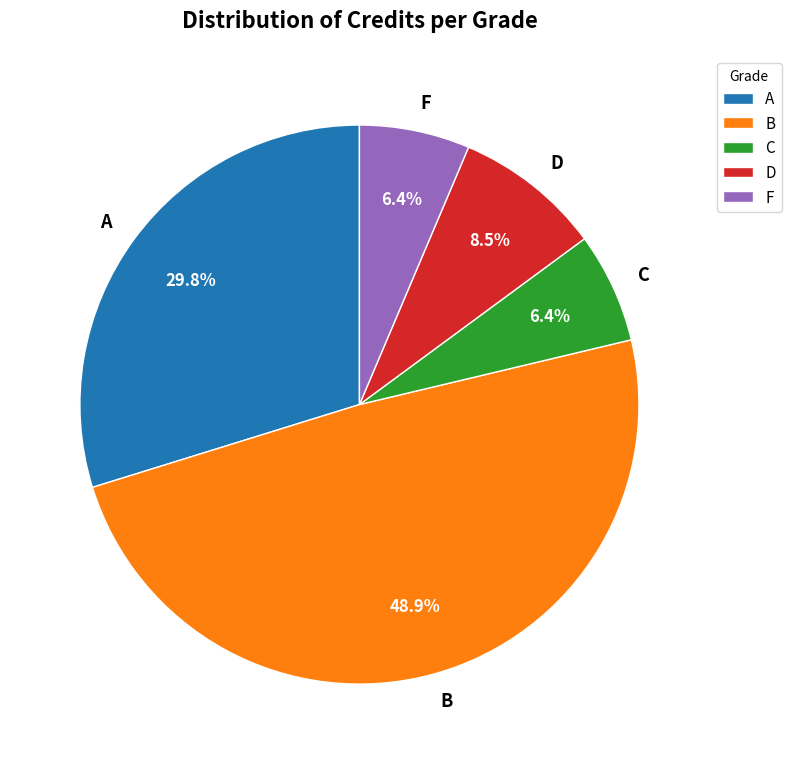

Which has a higher value, C or A?

A